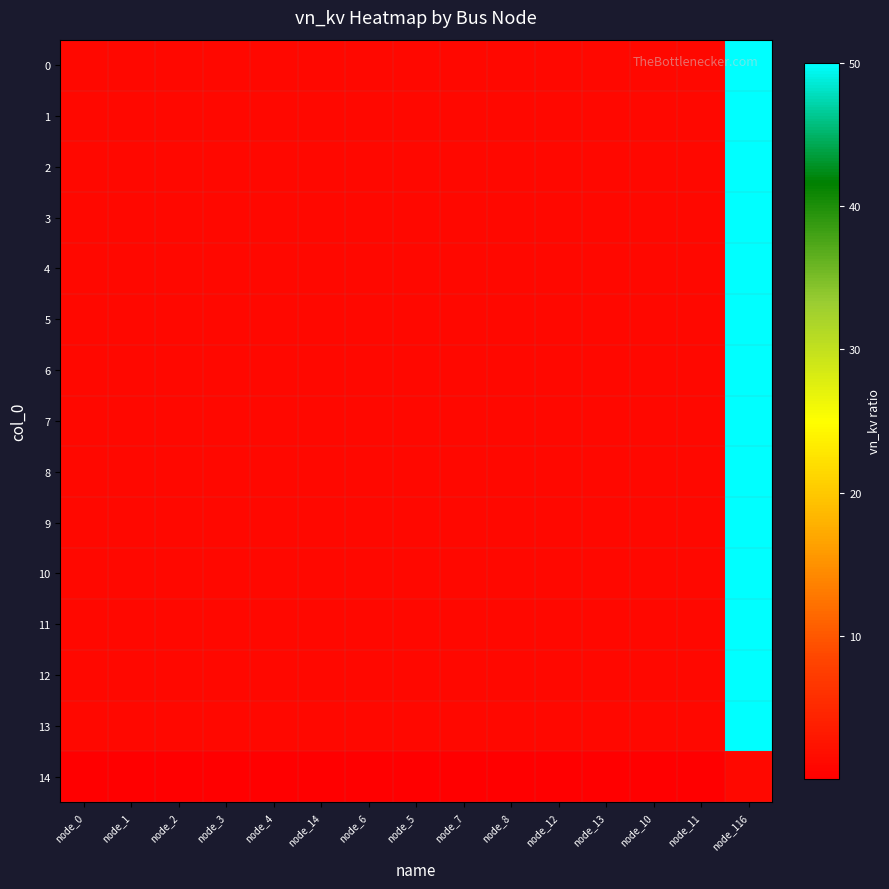

Rank the series at node_4 from lowest to highest value.

14, 0, 1, 2, 3, 4, 5, 6, 7, 8, 9, 10, 11, 12, 13